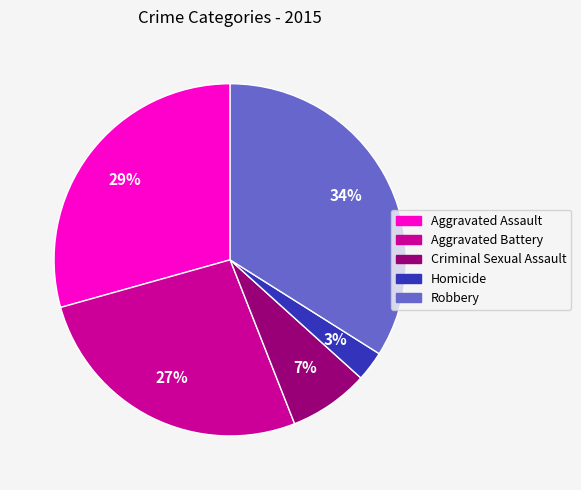

Do Aggravated Battery and Aggravated Assault together represent more than half of the pie?

Yes